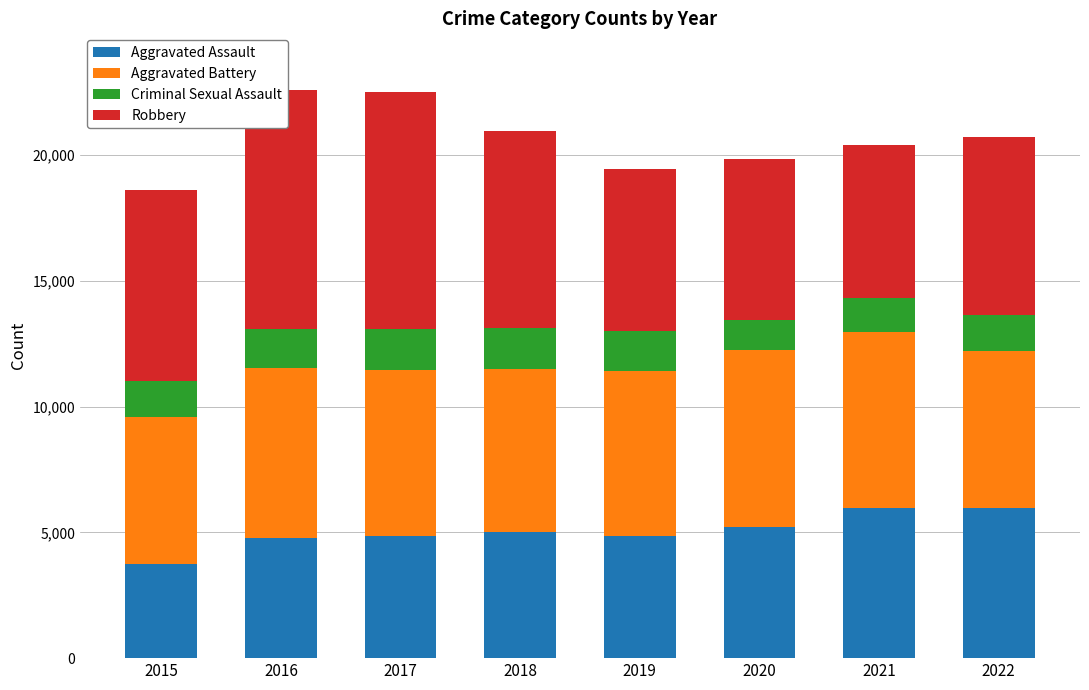

How many data points in Aggravated Assault are less than 5015?

4